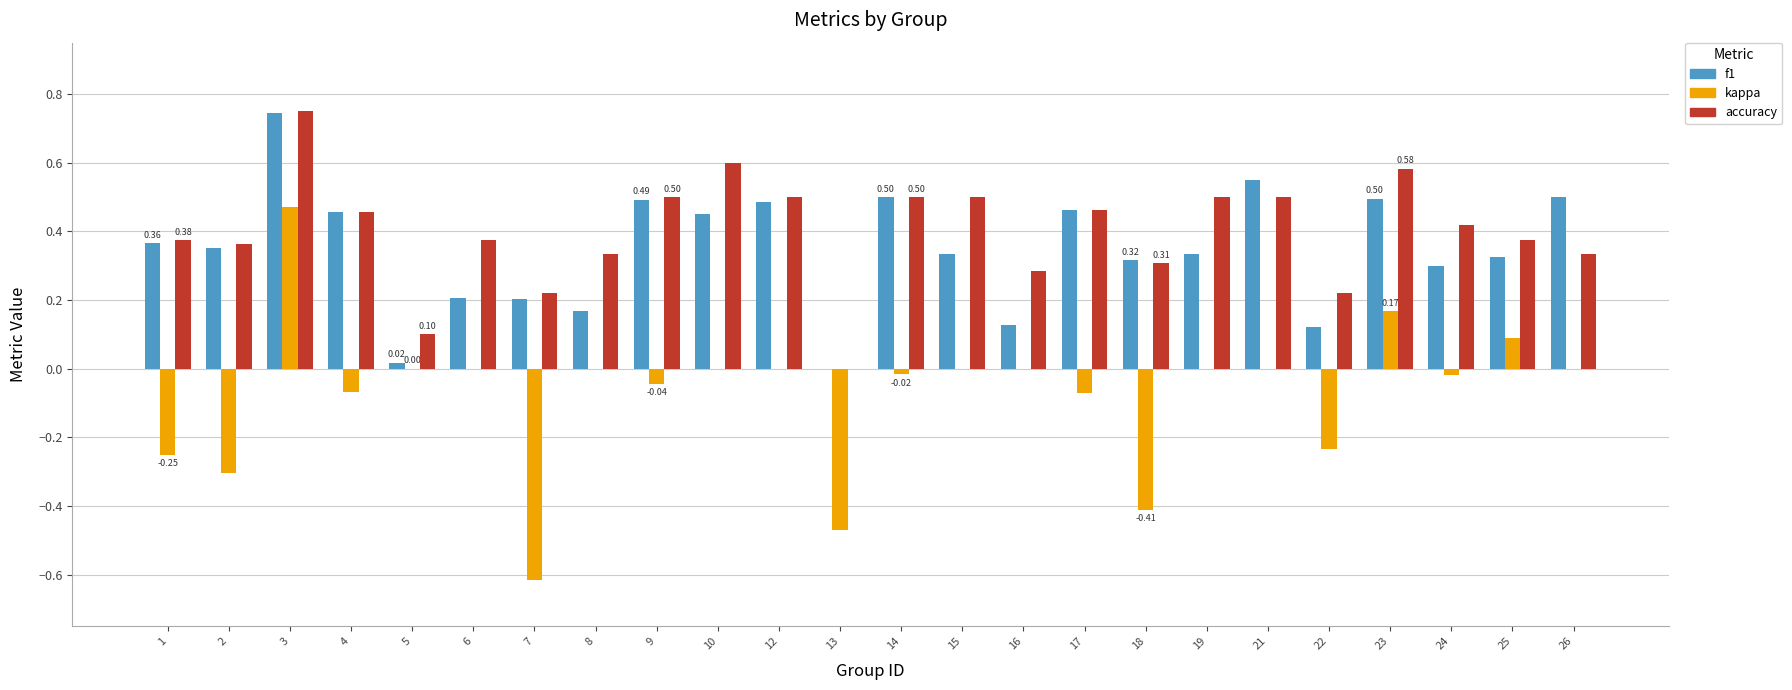

Does the chart contain stacked bars?

No